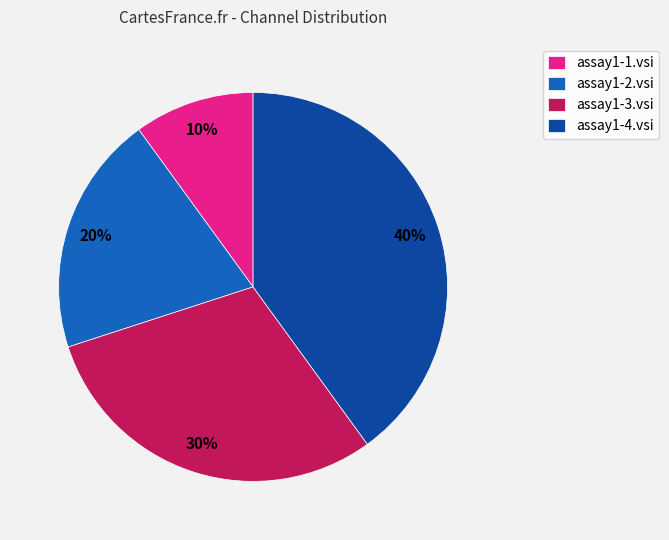

To the nearest percent, what is the difference between the assay1-2.vsi and assay1-1.vsi slice percentages?

10%